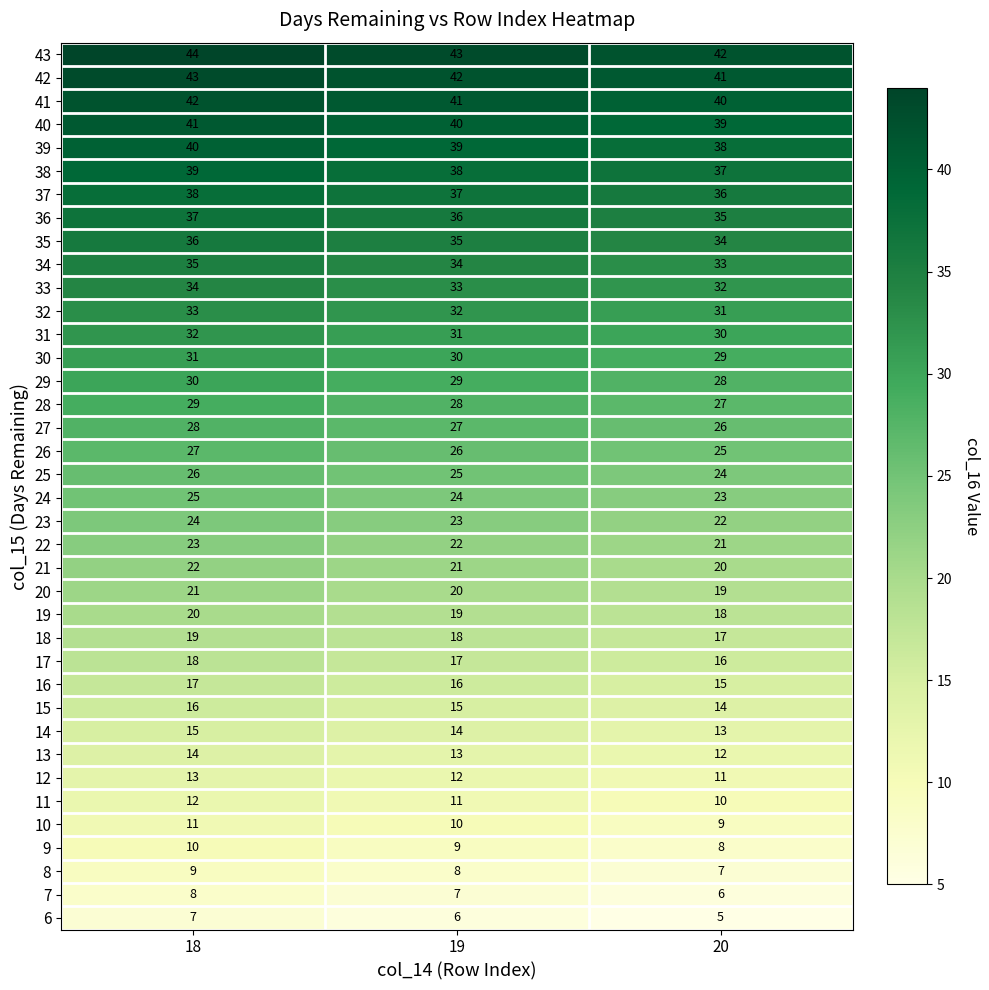

Which series has the largest total across all categories?

43